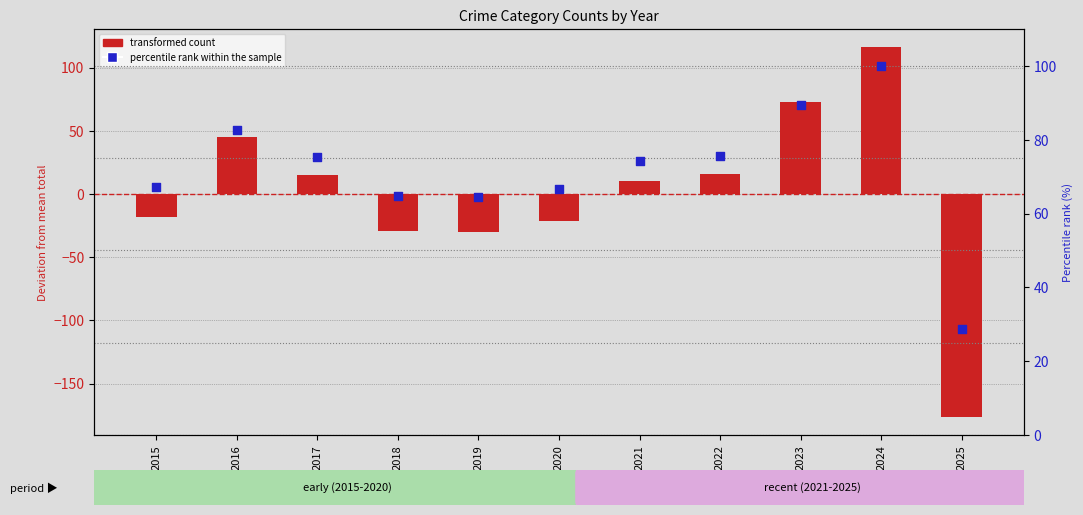

What is the ratio of the value at 2018 to the value at 2023?

0.7